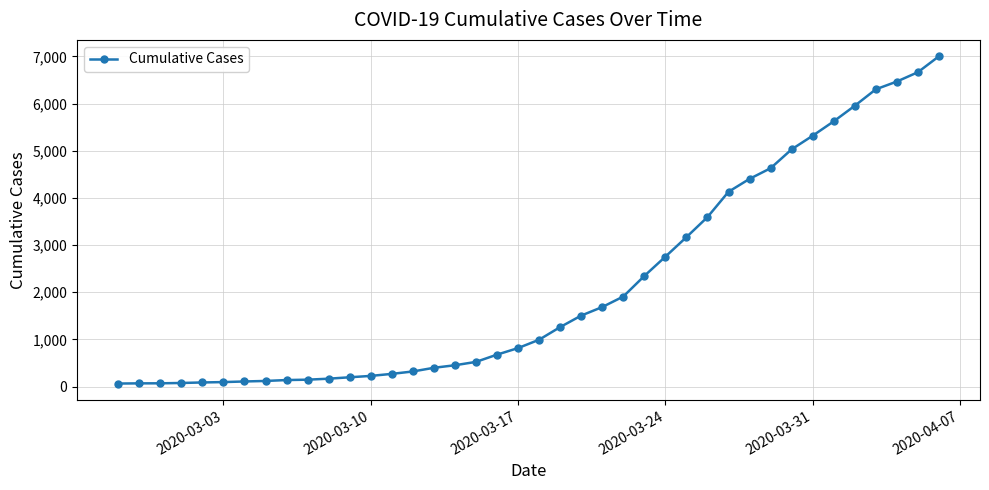

What is the difference between the second highest and minimum values?

6602